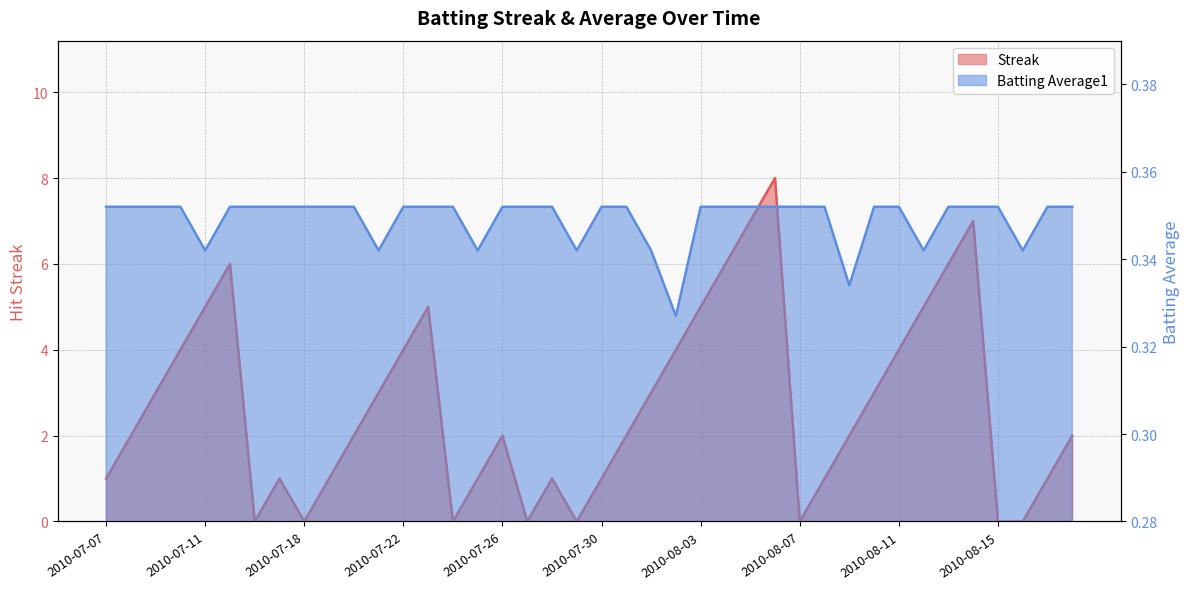

At which category is the sum across all series the highest?

2010-08-06